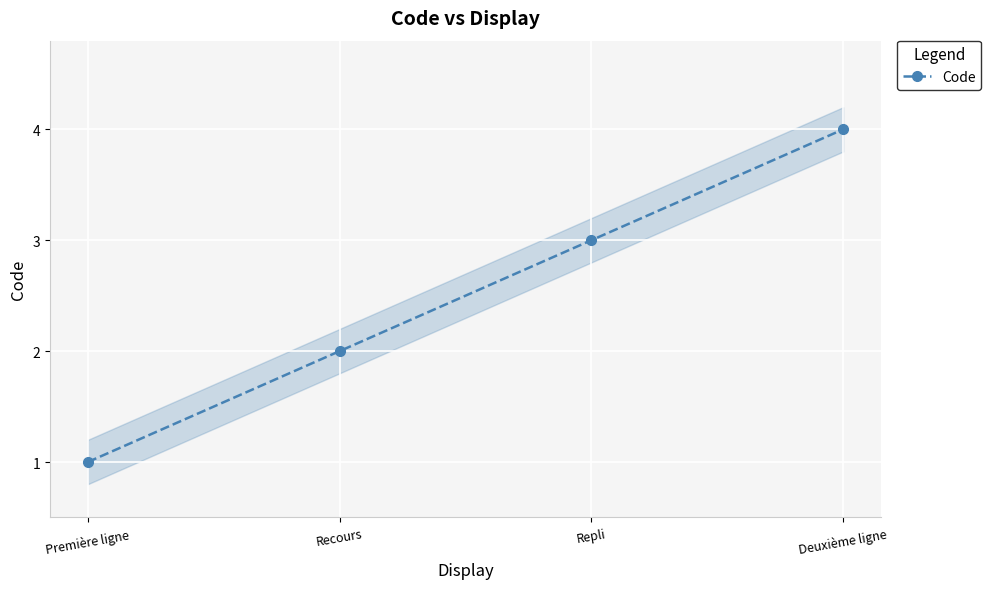

What is the sum of the values at Deuxième ligne and Première ligne?

5